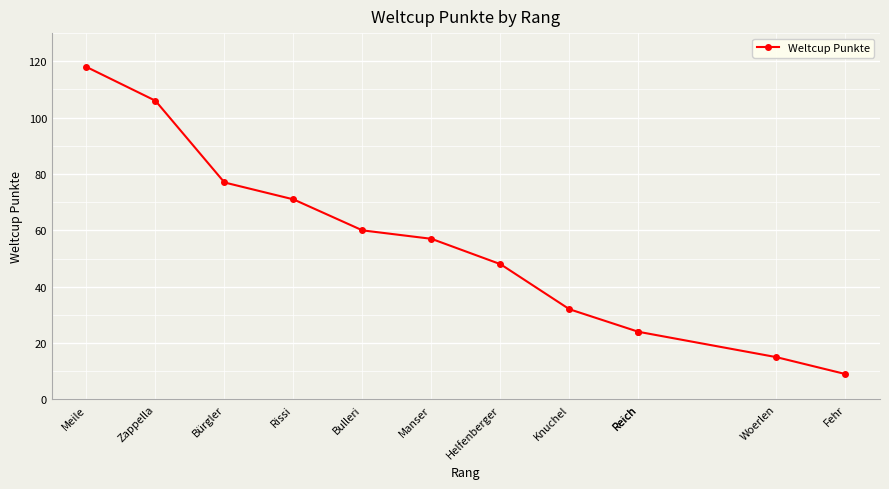

What is the maximum value shown in the chart?

118